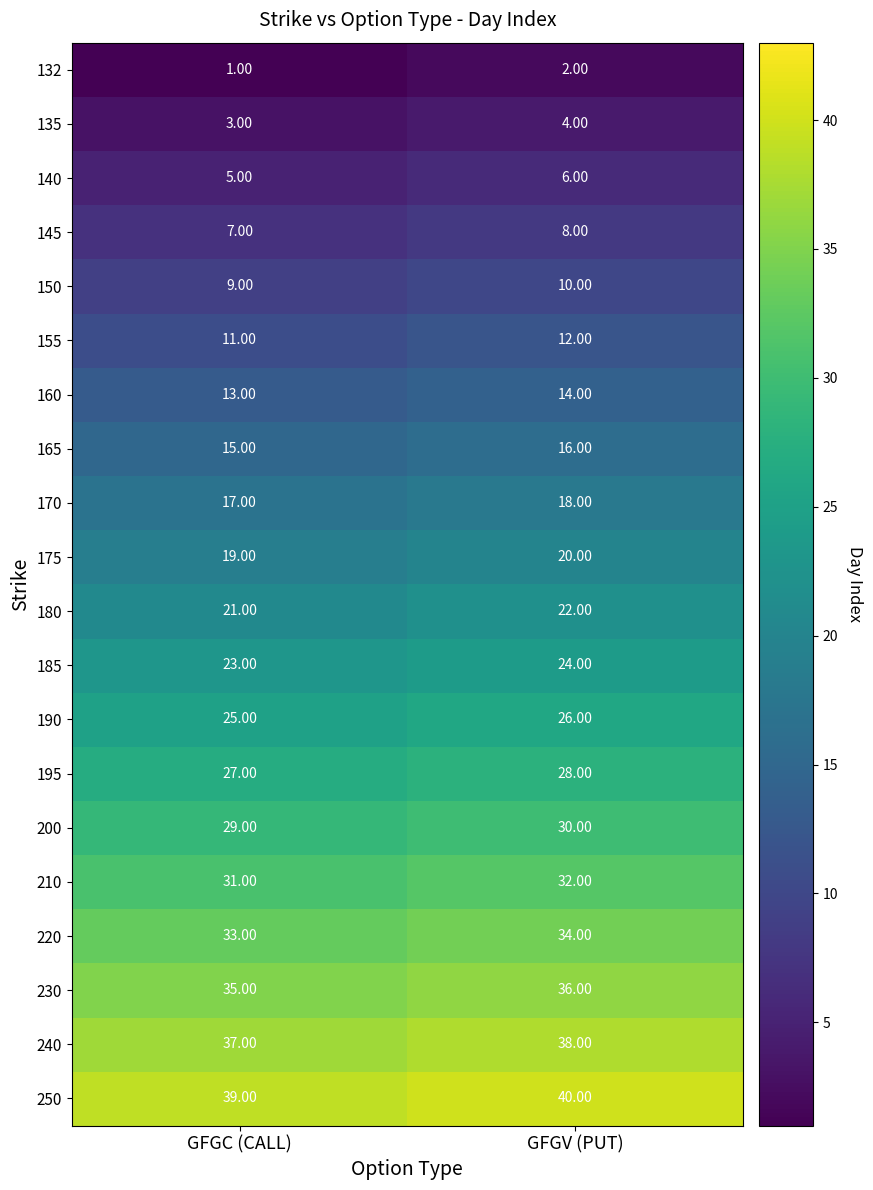

At which category is the sum across all series the highest?

GFGV (PUT)